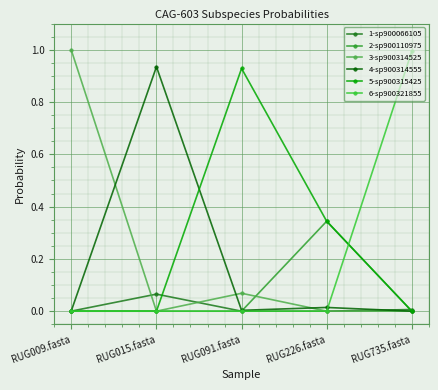

After their last crossing, which series has the higher values: 5-sp900315425 or 2-sp900110975?

2-sp900110975